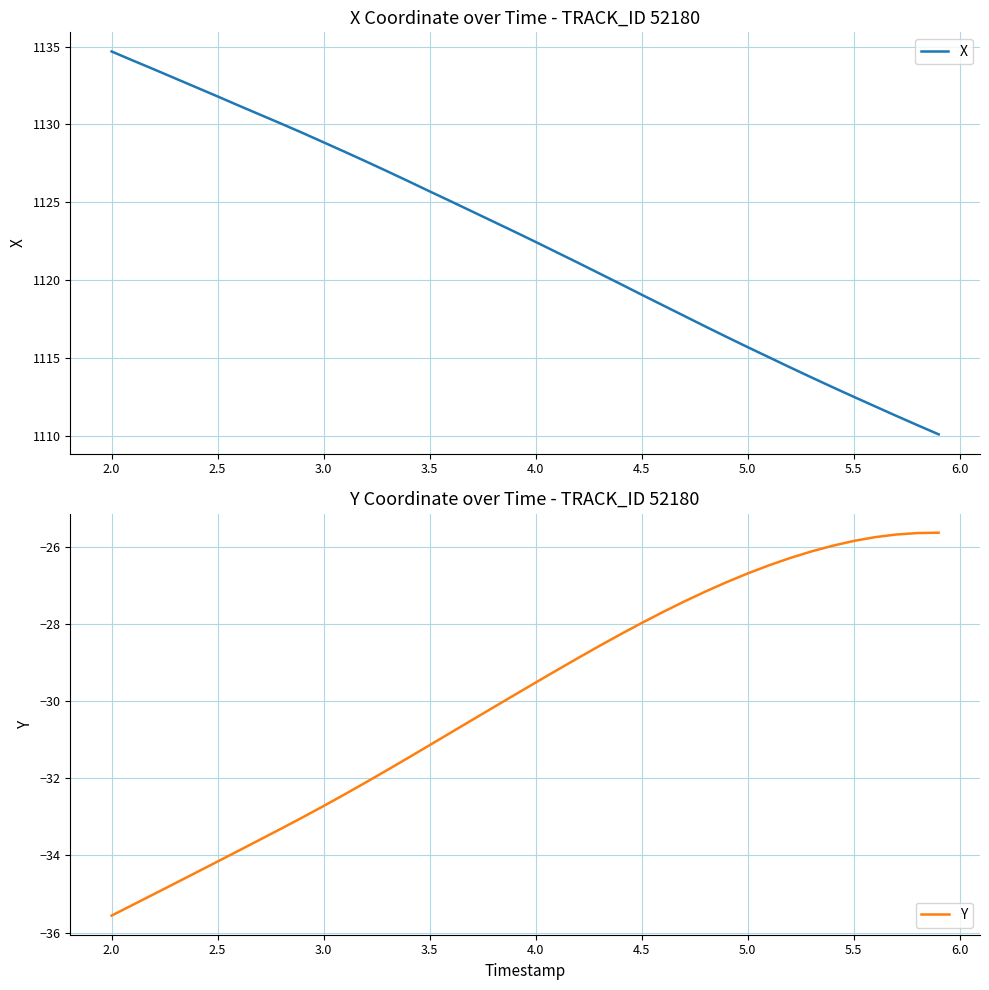

What is the minimum value for X?

1110.1